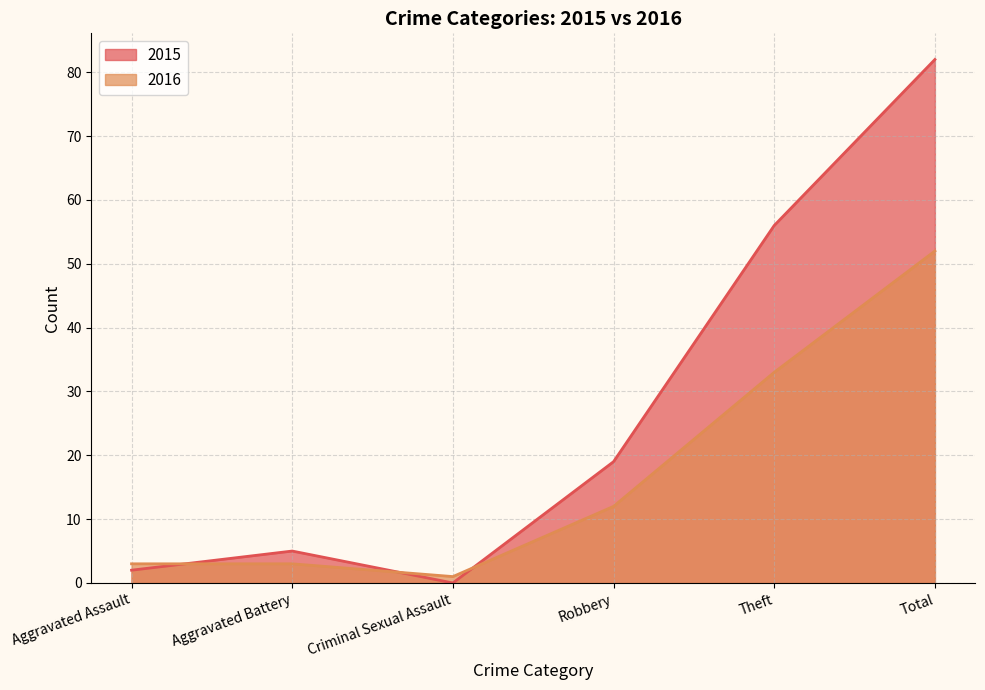

In 2015, how many points are higher than both neighbors (excluding endpoints)?

1